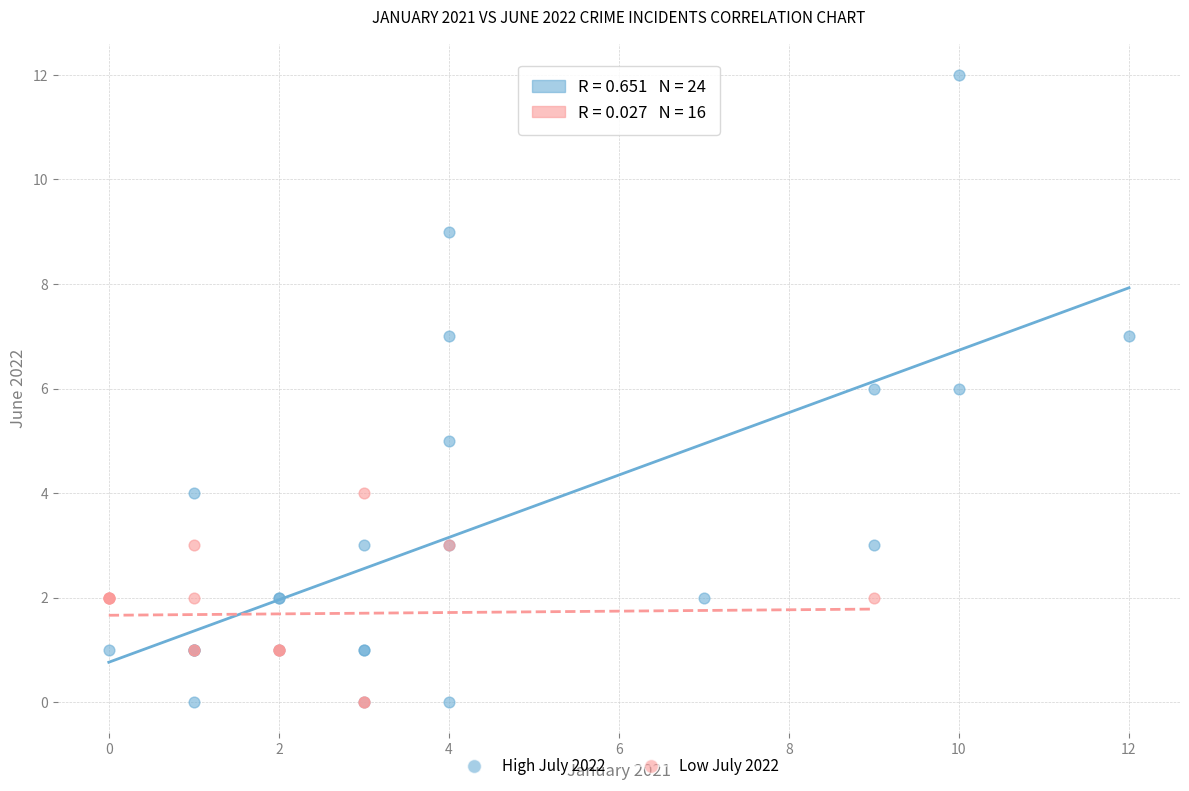

What are all the series names shown in the legend?

High July 2022, Low July 2022